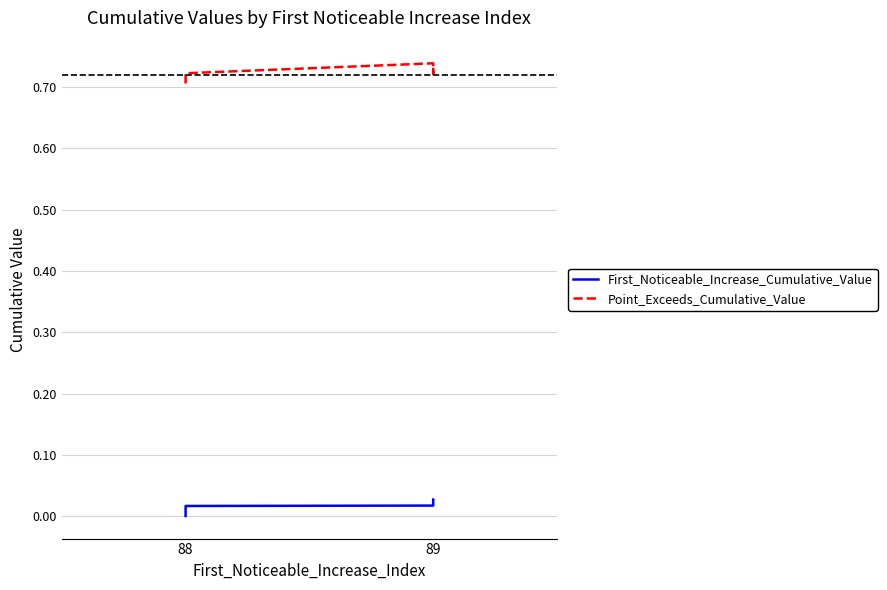

Which series has the largest range (max minus min)?

Point_Exceeds_Cumulative_Value